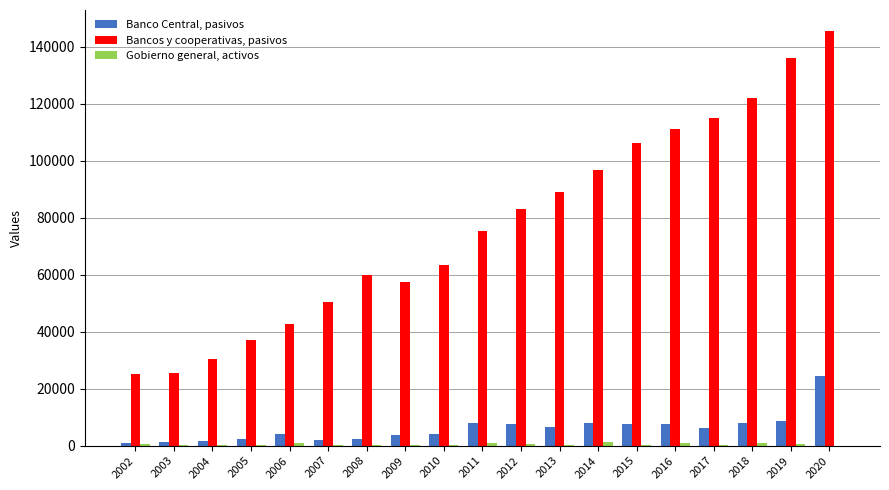

How many series are shown in this chart?

3